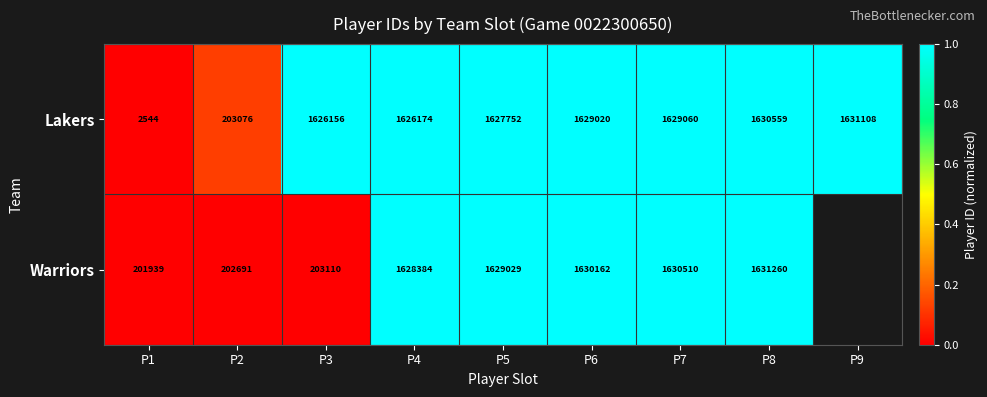

What is the total value across all series at P8?

3261819